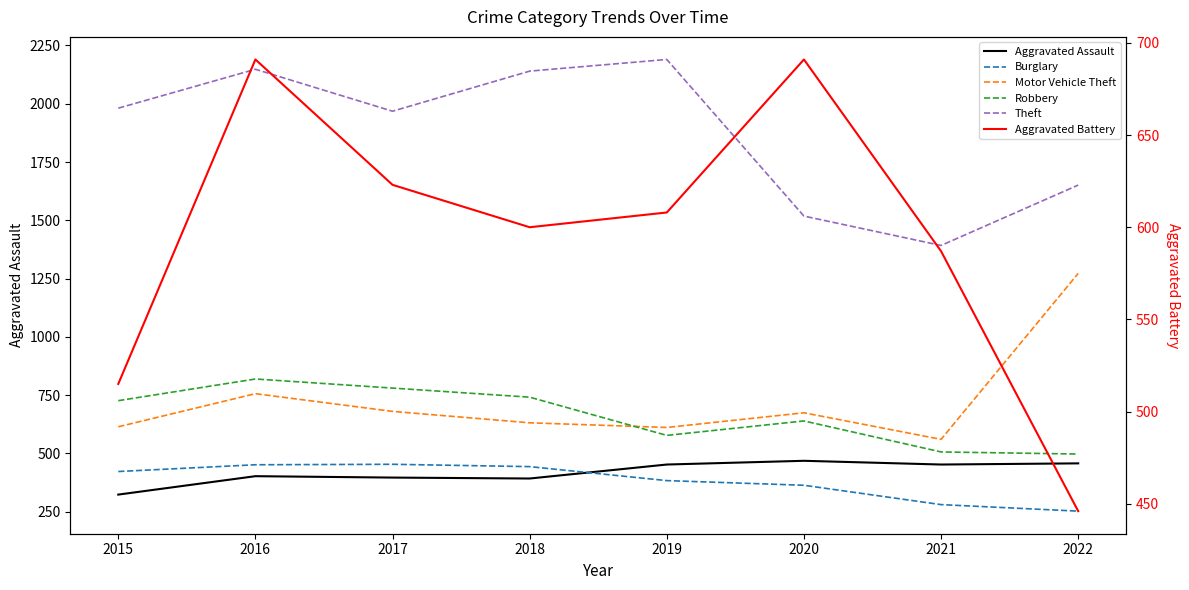

What is the sum of all Aggravated Battery values?

4761